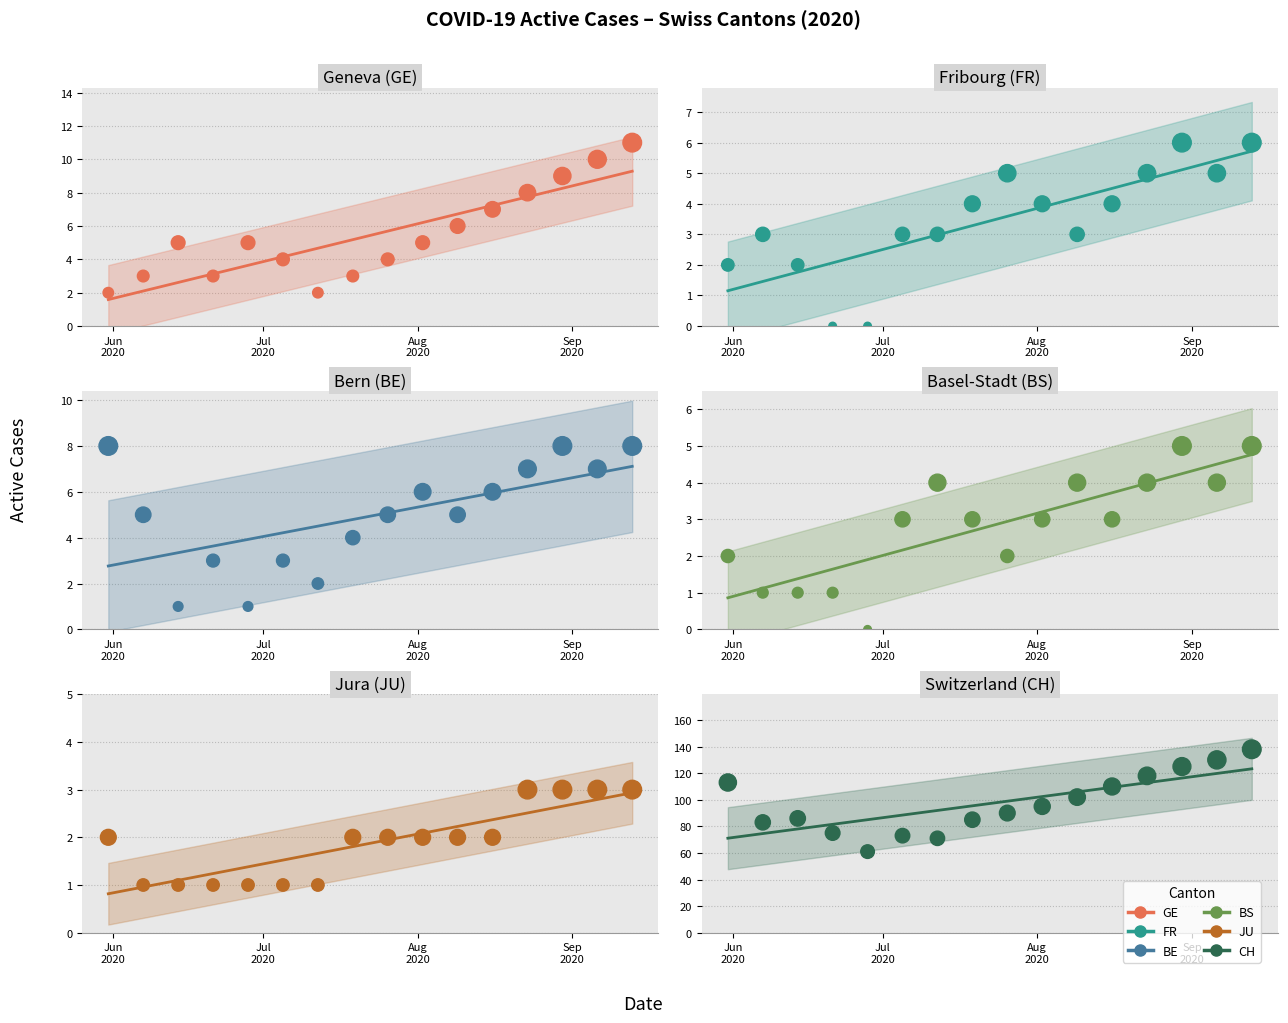

Which series has the widest spread of Y values?

CH